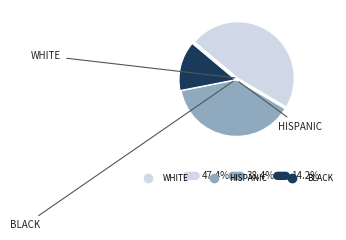

Is there any slice that represents more than half of the pie?

No